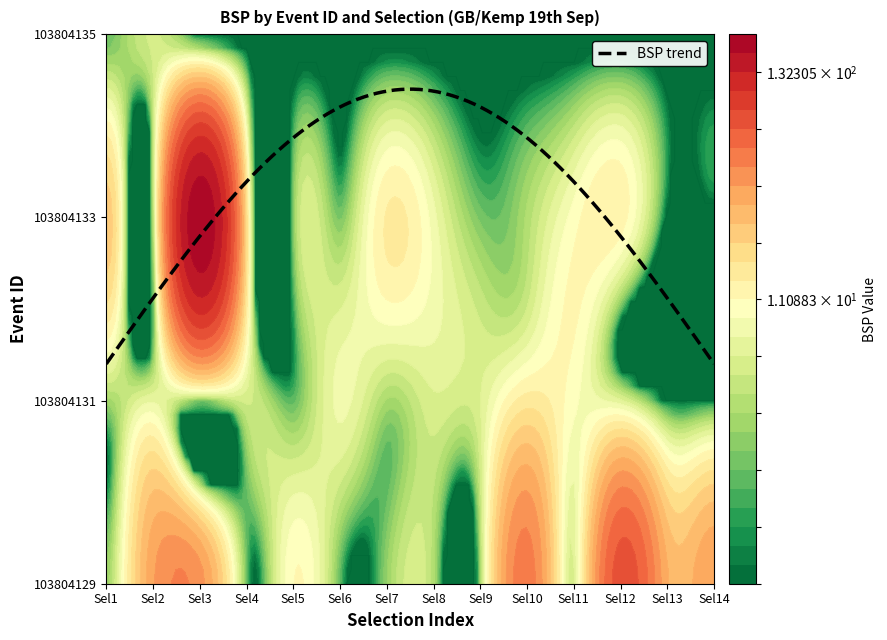

Reading right to left, list all the values displayed in this chart.

103804129: 38.0	32.0	79.8	5.8	53.1	2.9	3.4	2.6	1.6	11.0	1.7	42.0	37.1	2.8
103804131: 0.0	0.0	6.2	9.6	15.0	5.9	5.7	3.1	7.8	1.6	5.1	1.8	7.0	2.9
103804133: 0.0	0.0	12.5	10.0	3.4	2.0	8.0	14.0	2.0	2.0	18.2	192.1	1.4	23.5
103804135: 0.0	0.0	0.0	0.0	0.0	0.0	0.0	0.0	0.0	0.0	0.0	0.0	5.0	1.8